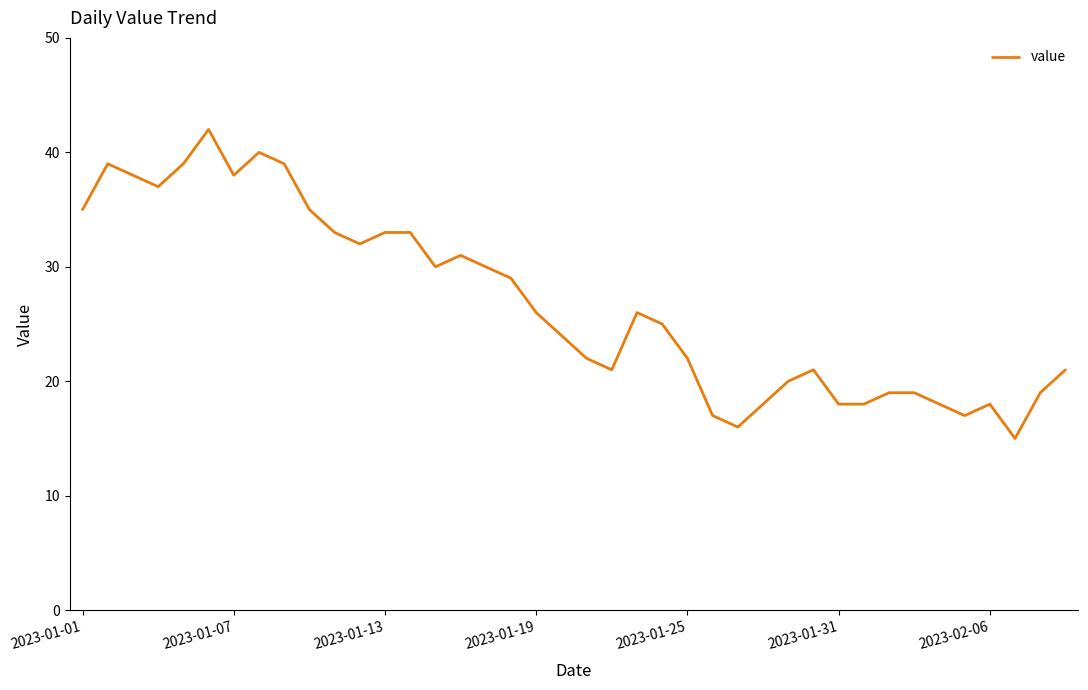

What is the maximum value shown in the chart?

42